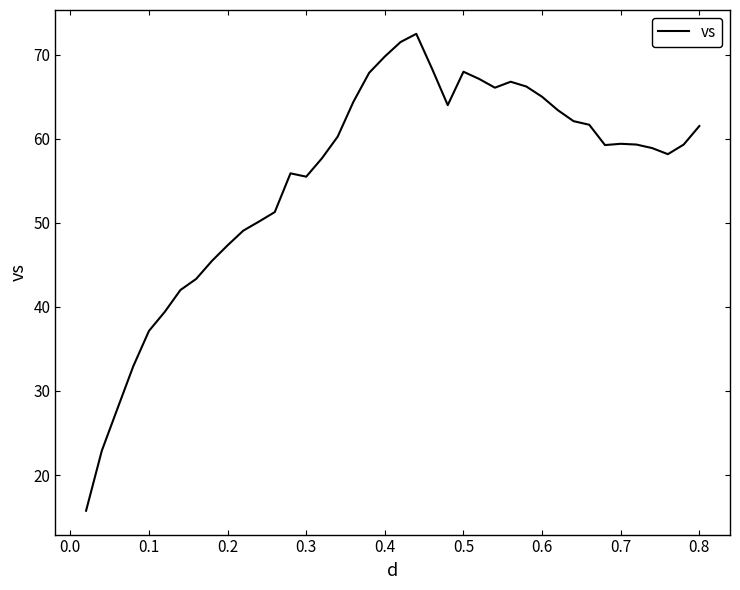

What is the greatest value displayed?

72.5